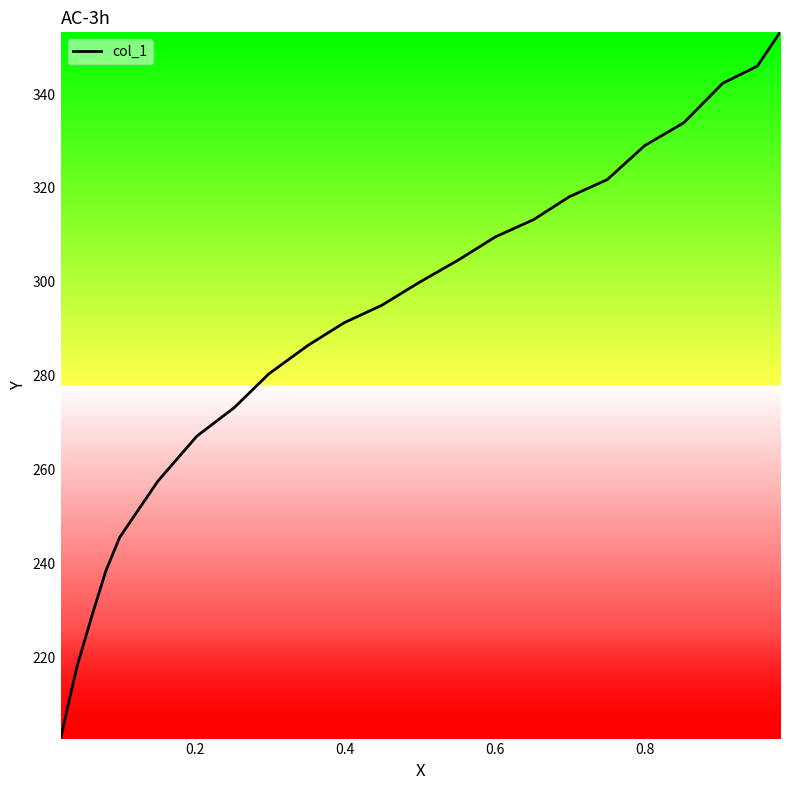

What is the difference between the maximum and minimum values?

150.4